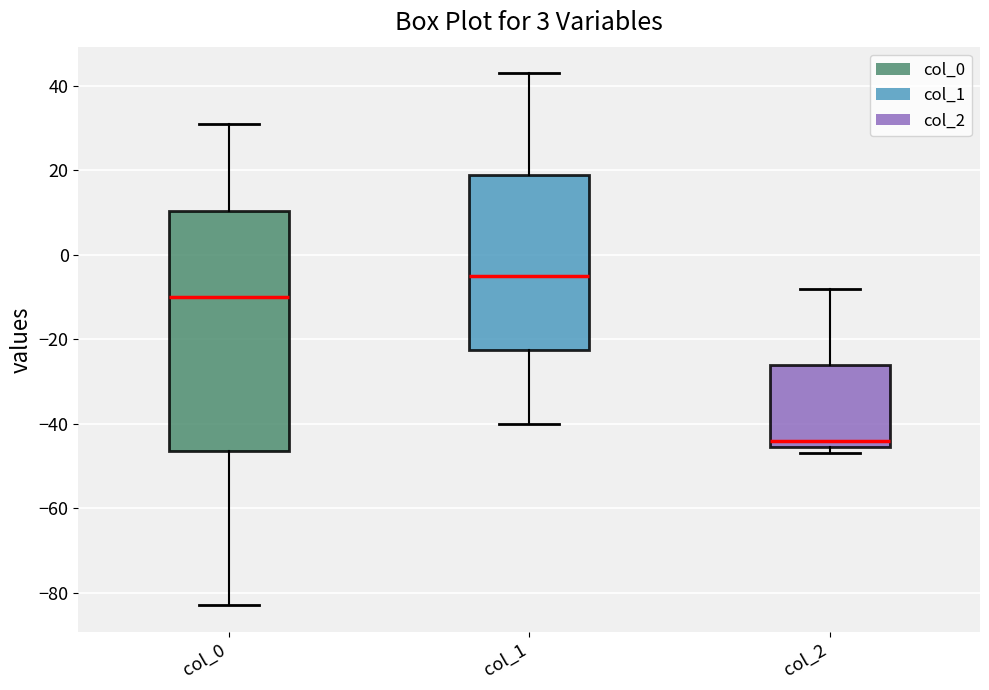

Where is the upper edge of the box for col_2 on the y-axis? The values are not printed on the chart, so give them approximately, as read against the axis.

-26